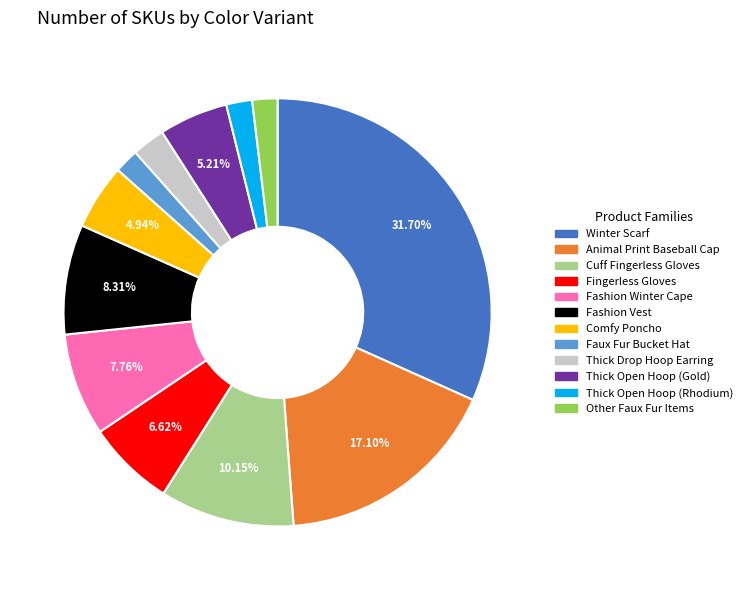

Is there any slice that represents more than half of the pie?

No